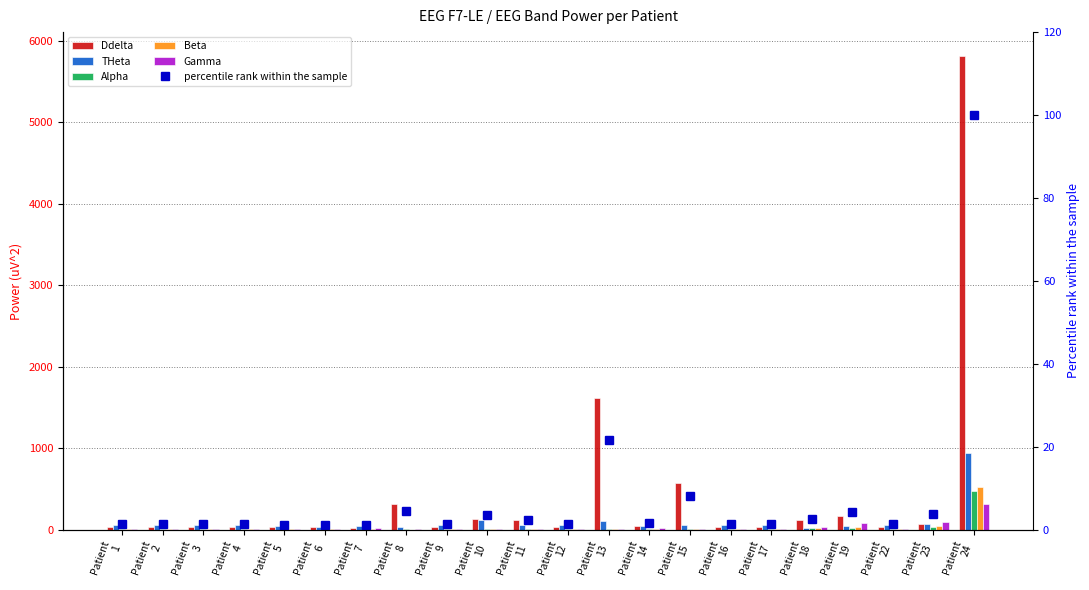

Reading left to right, extract all data points from this chart.

Ddelta: Patient
1=28.1	Patient
2=28.1	Patient
3=28.1	Patient
4=28.1	Patient
5=35.1	Patient
6=32.4	Patient
7=24.5	Patient
8=321.3	Patient
9=28.1	Patient
10=135.8	Patient
11=120.7	Patient
12=28.1	Patient
13=1620.9	Patient
14=47.2	Patient
15=575.6	Patient
16=28.1	Patient
17=28.1	Patient
18=121.0	Patient
19=167.6	Patient
22=28.1	Patient
23=69.0	Patient
24=5817.0
THeta: Patient
1=63.5	Patient
2=63.5	Patient
3=63.5	Patient
4=63.5	Patient
5=49.4	Patient
6=30.5	Patient
7=40.2	Patient
8=38.8	Patient
9=63.5	Patient
10=125.6	Patient
11=53.2	Patient
12=63.5	Patient
13=103.9	Patient
14=46.9	Patient
15=56.0	Patient
16=63.5	Patient
17=63.5	Patient
18=25.0	Patient
19=45.7	Patient
22=63.5	Patient
23=66.1	Patient
24=937.6
Alpha: Patient
1=7.2	Patient
2=7.2	Patient
3=7.2	Patient
4=7.2	Patient
5=4.3	Patient
6=12.2	Patient
7=5.0	Patient
8=5.3	Patient
9=7.2	Patient
10=9.7	Patient
11=5.4	Patient
12=7.2	Patient
13=10.8	Patient
14=8.2	Patient
15=10.9	Patient
16=7.2	Patient
17=7.2	Patient
18=16.9	Patient
19=19.2	Patient
22=7.2	Patient
23=33.0	Patient
24=474.8
Beta: Patient
1=4.2	Patient
2=4.2	Patient
3=4.2	Patient
4=4.2	Patient
5=4.9	Patient
6=7.1	Patient
7=8.7	Patient
8=3.2	Patient
9=4.2	Patient
10=10.3	Patient
11=7.8	Patient
12=4.2	Patient
13=6.3	Patient
14=10.2	Patient
15=7.6	Patient
16=4.2	Patient
17=4.2	Patient
18=16.7	Patient
19=30.5	Patient
22=4.2	Patient
23=49.7	Patient
24=530.4
Gamma: Patient
1=5.8	Patient
2=5.8	Patient
3=5.8	Patient
4=5.8	Patient
5=6.2	Patient
6=10.1	Patient
7=20.0	Patient
8=3.5	Patient
9=5.8	Patient
10=8.8	Patient
11=11.0	Patient
12=5.8	Patient
13=8.5	Patient
14=19.7	Patient
15=7.9	Patient
16=5.8	Patient
17=5.8	Patient
18=31.3	Patient
19=79.8	Patient
22=5.8	Patient
23=92.0	Patient
24=315.4
percentile rank within the sample: Patient
1=1.3	Patient
2=1.3	Patient
3=1.3	Patient
4=1.3	Patient
5=1.2	Patient
6=1.1	Patient
7=1.2	Patient
8=4.6	Patient
9=1.3	Patient
10=3.6	Patient
11=2.5	Patient
12=1.3	Patient
13=21.7	Patient
14=1.6	Patient
15=8.1	Patient
16=1.3	Patient
17=1.3	Patient
18=2.6	Patient
19=4.2	Patient
22=1.3	Patient
23=3.8	Patient
24=100.0